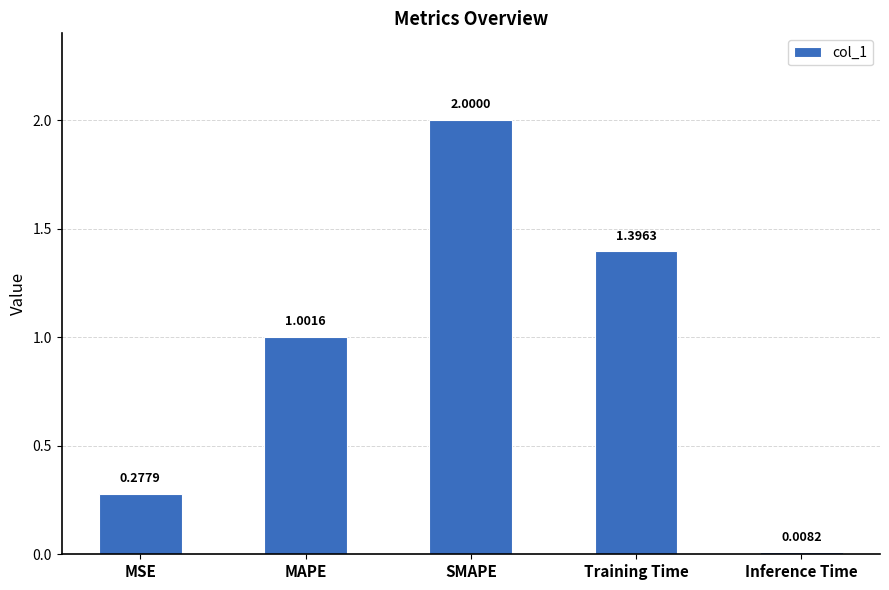

Which label corresponds to the smallest value in the chart?

Inference Time